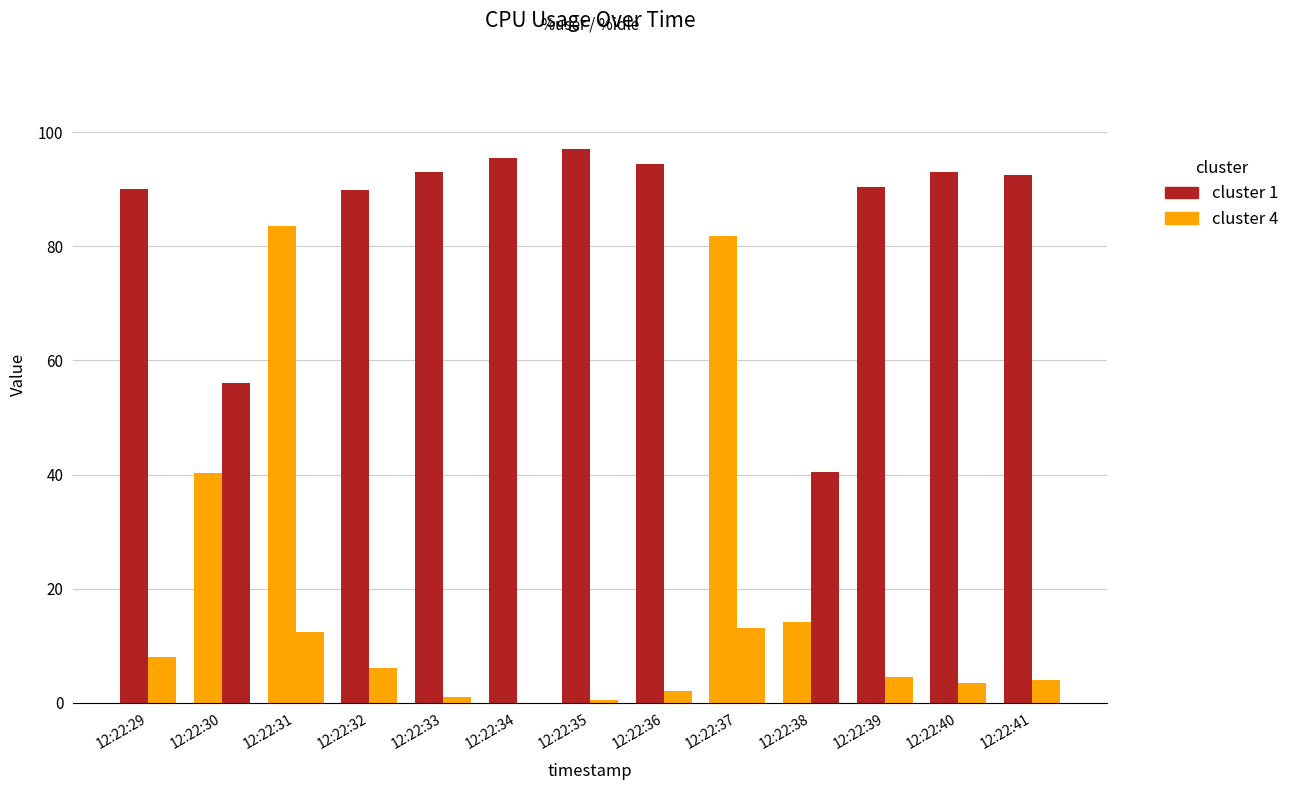

Are the bars horizontal?

No